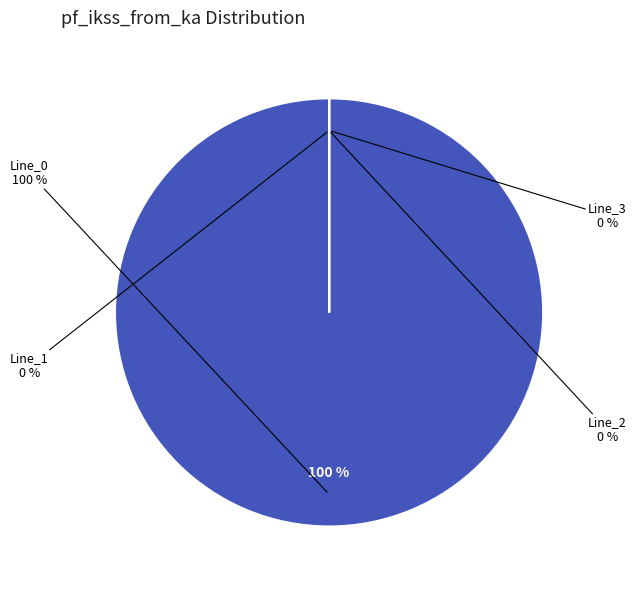

Does Line_2 represent more than half of the total?

No